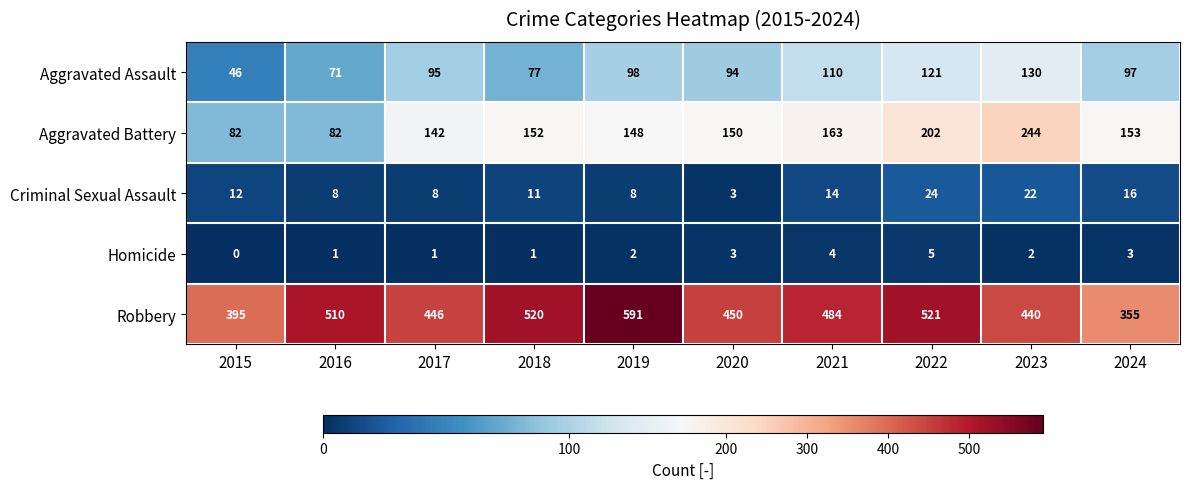

The Robbery series shows 226 at 2022. True or false?

False